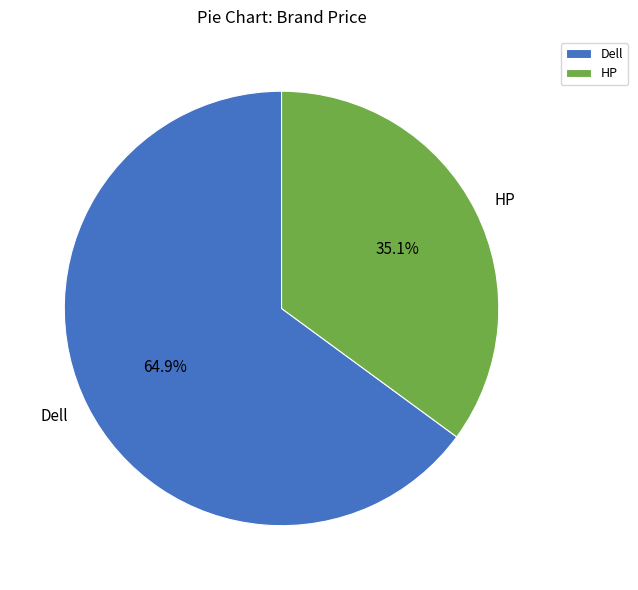

To the nearest percent, what is the combined percentage of HP and Dell?

100%